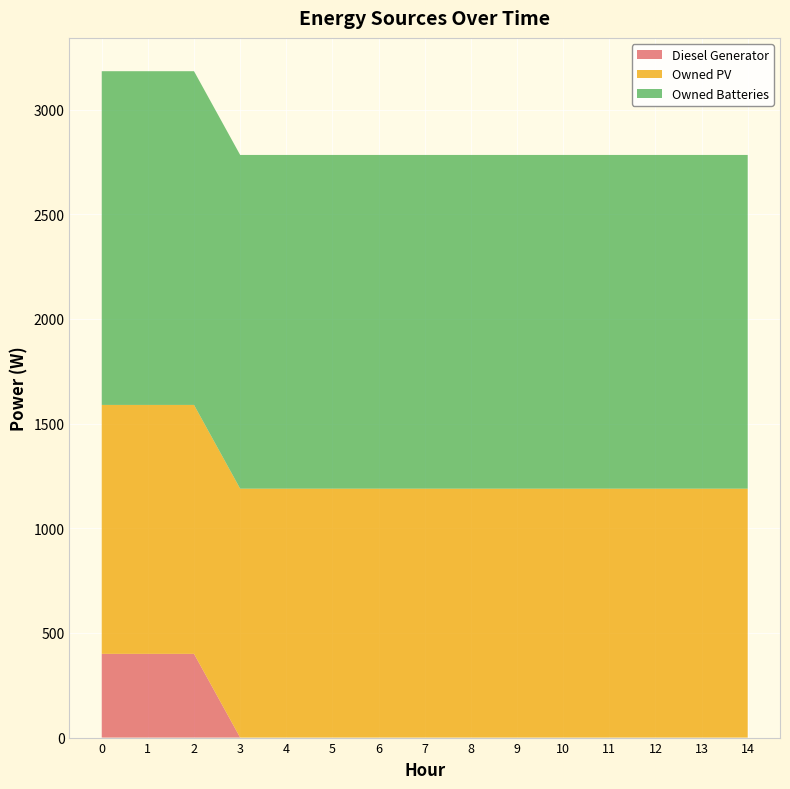

Reading left to right, what are all the values shown in this chart?

Diesel Generator: 400	400	400	0	0	0	0	0	0	0	0	0	0	0	0
Owned PV: 1189	1189	1189	1189	1189	1189	1189	1189	1189	1189	1189	1189	1189	1189	1189
Owned Batteries: 1594	1594	1594	1594	1594	1594	1594	1594	1594	1594	1594	1594	1594	1594	1594